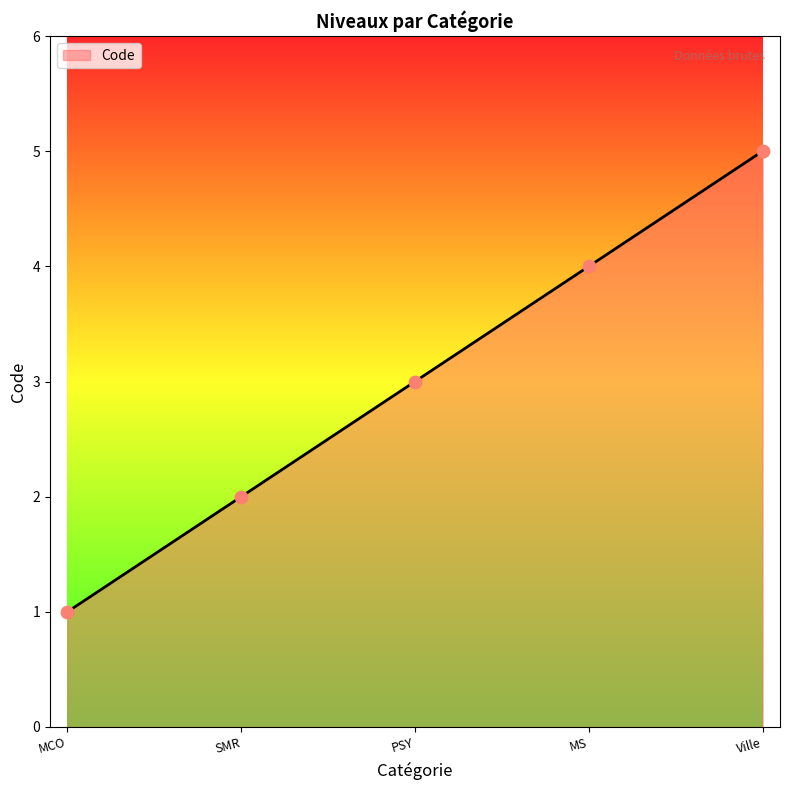

What is the ratio of the value at MCO to the value at Ville?

0.2